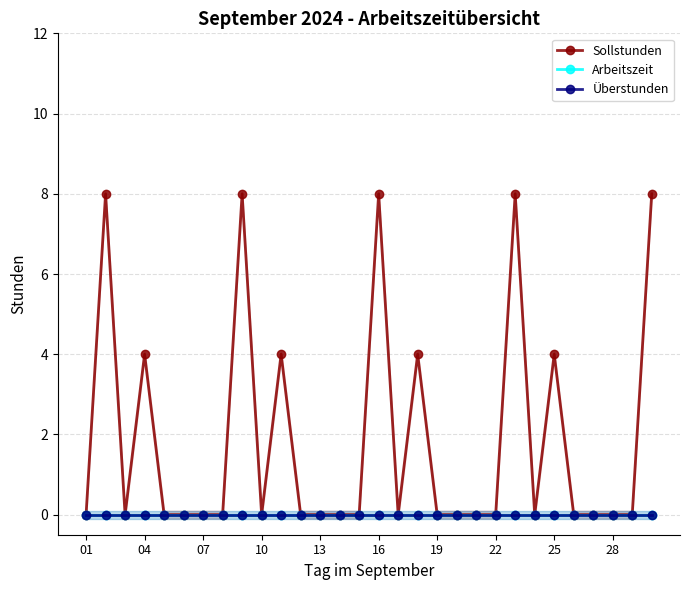

True or false: Arbeitszeit and Überstunden cross at least once.

False